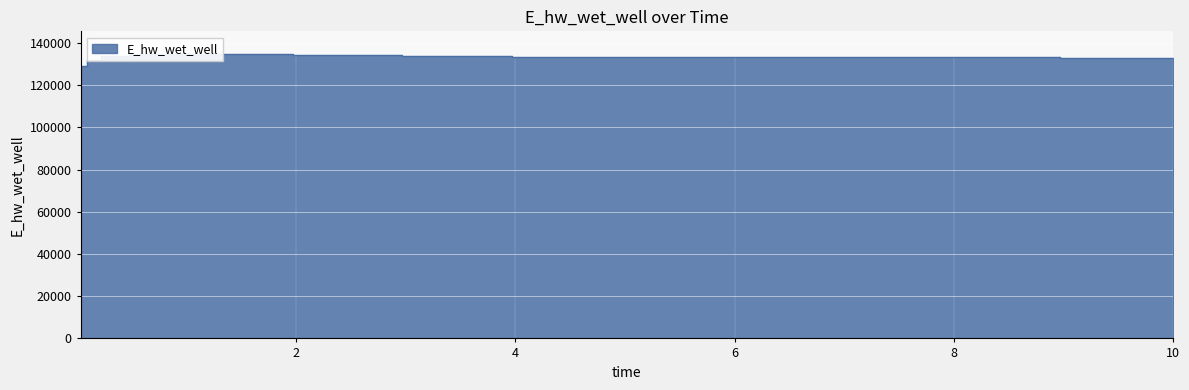

Is it true that the value at 9.96875 is 133050.9?

True